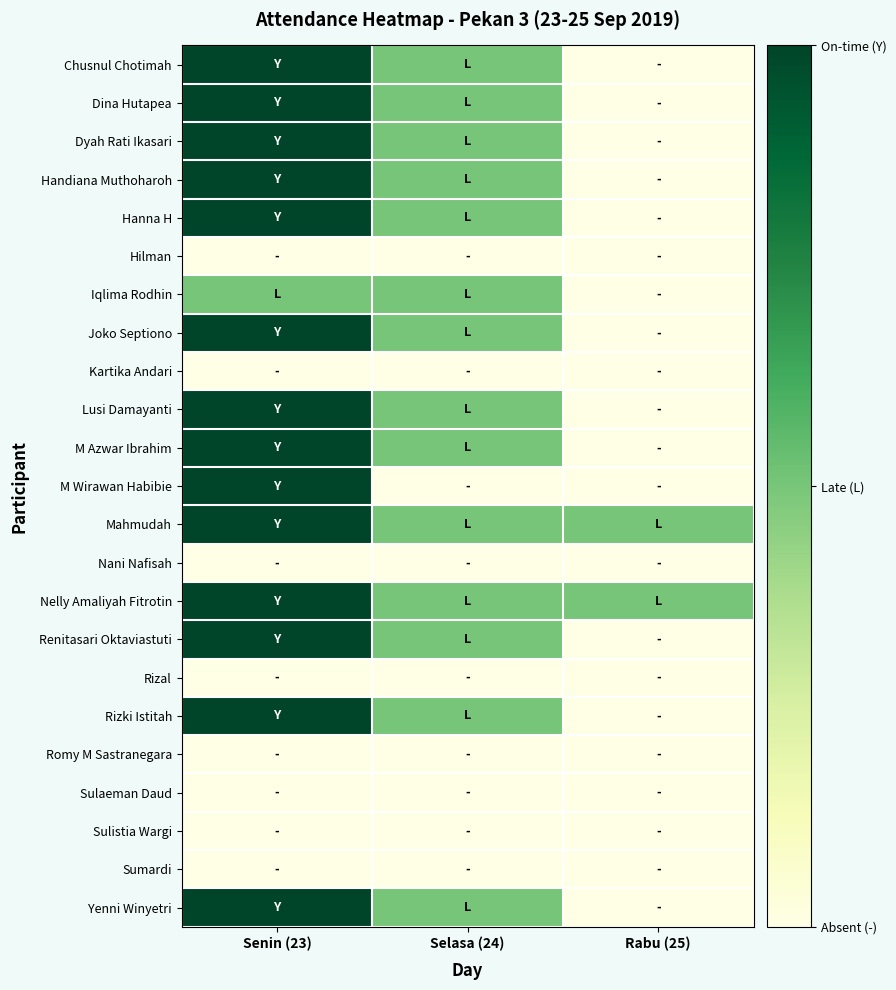

Between Senin (23) and Selasa (24), which series saw the biggest shift?

M Wirawan Habibie